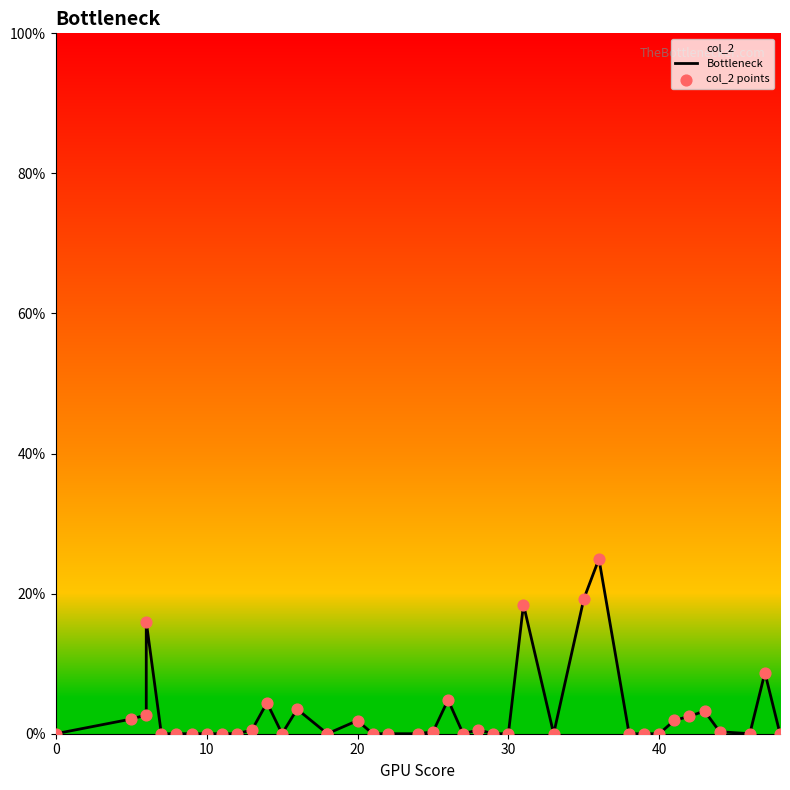

What are all the series names shown in the legend?

Bottleneck, col_2 points